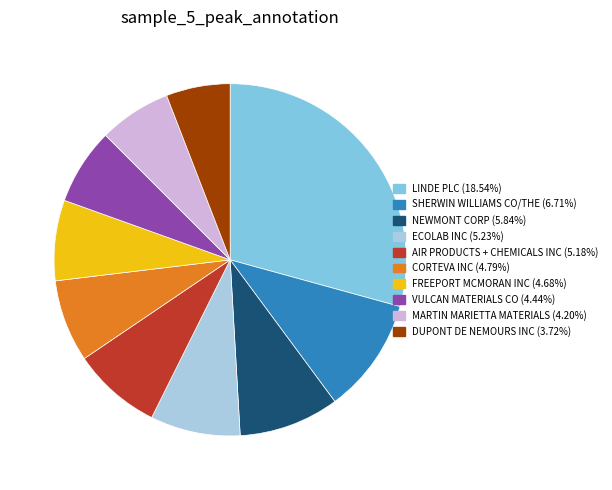

What is the ratio of the value at CORTEVA INC to the value at VULCAN MATERIALS CO?

1.1